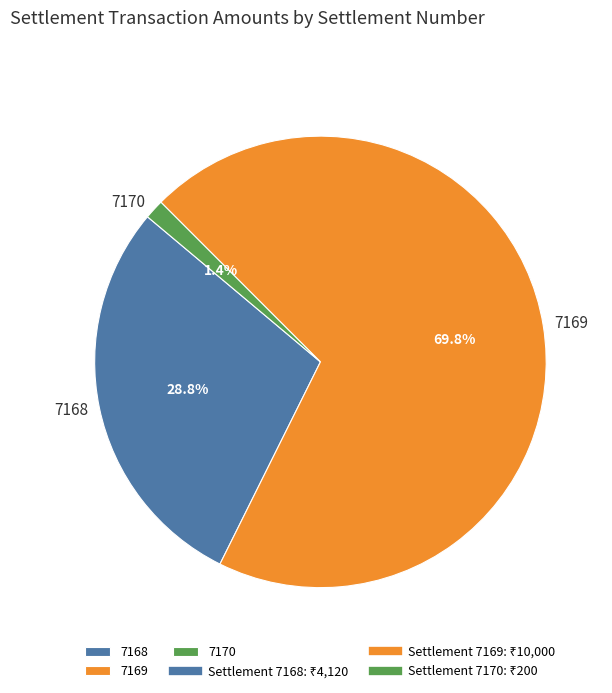

What is the total percentage of 7169 and 7170?

71.2%